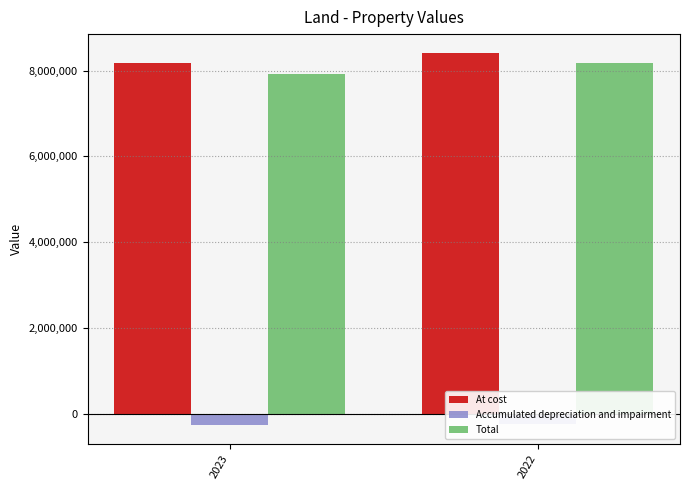

What is the lowest value of the Accumulated depreciation and impairment series?

-263853